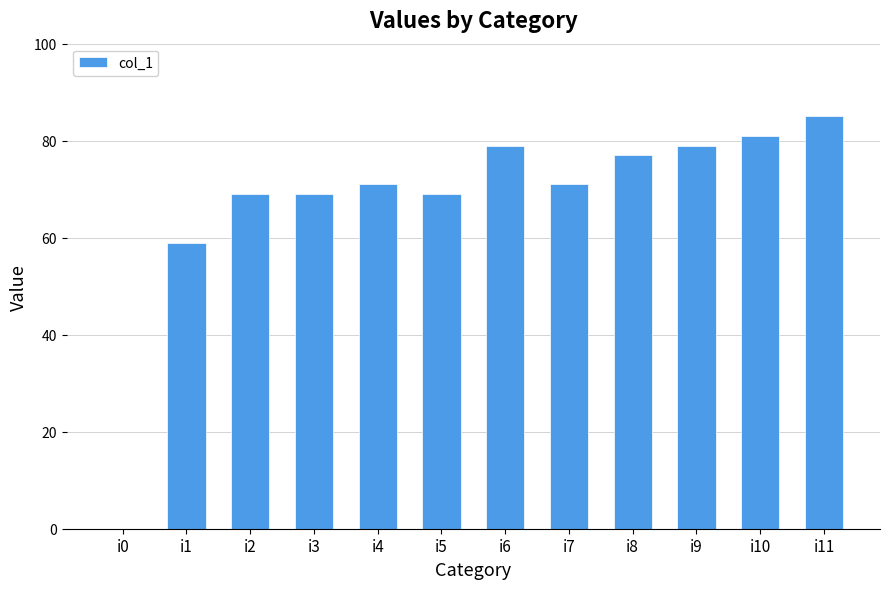

How many values are above zero?

11